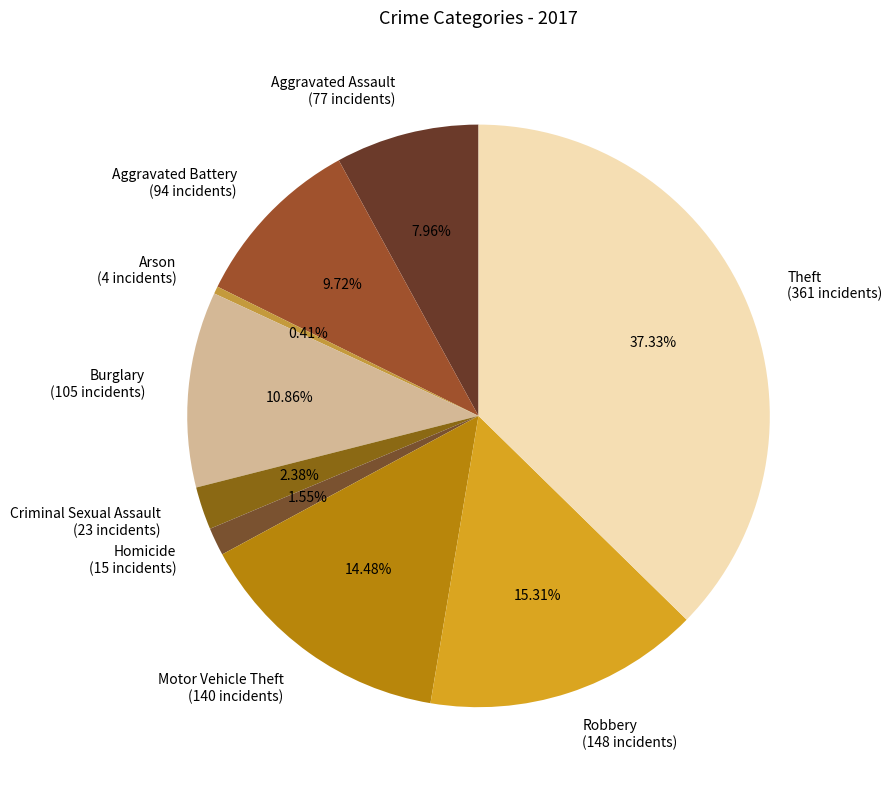

To the nearest percent, what is the difference between the largest and smallest slice percentages?

37%